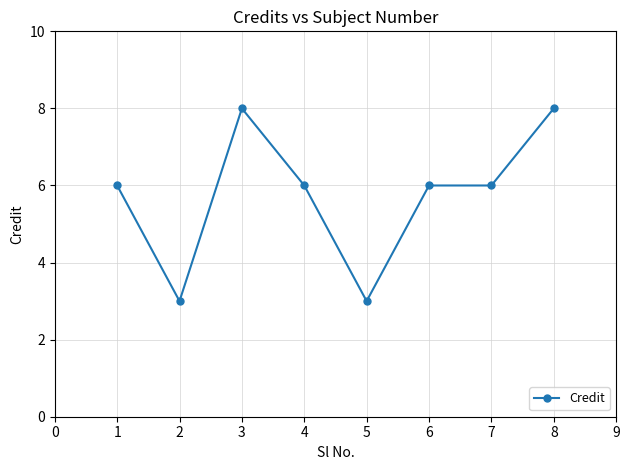

The value at 1 is 6. True or false?

True